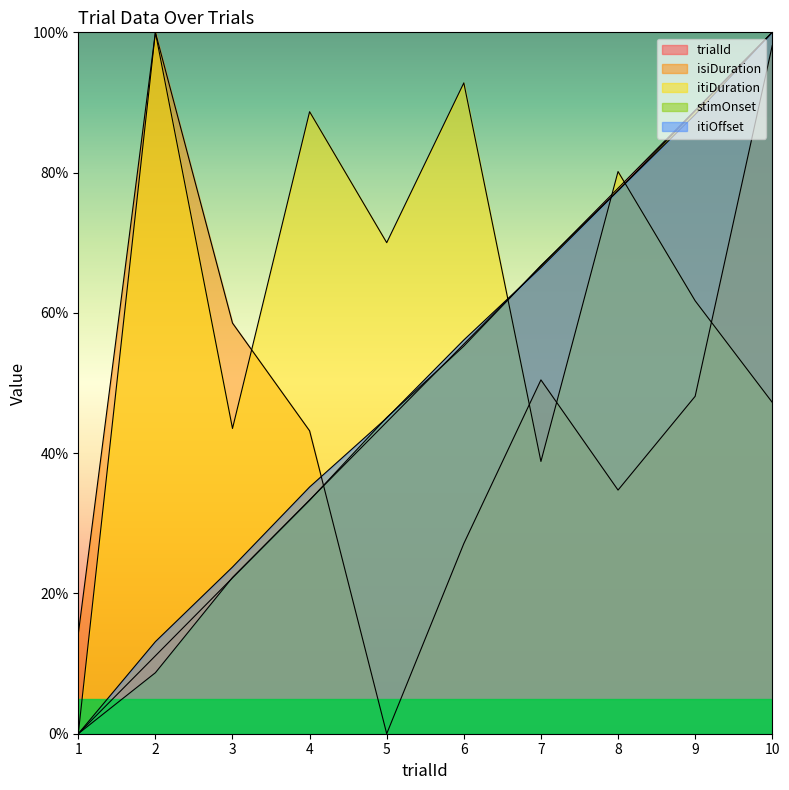

In itiDuration, how many points are lower than both neighbors (excluding endpoints)?

3